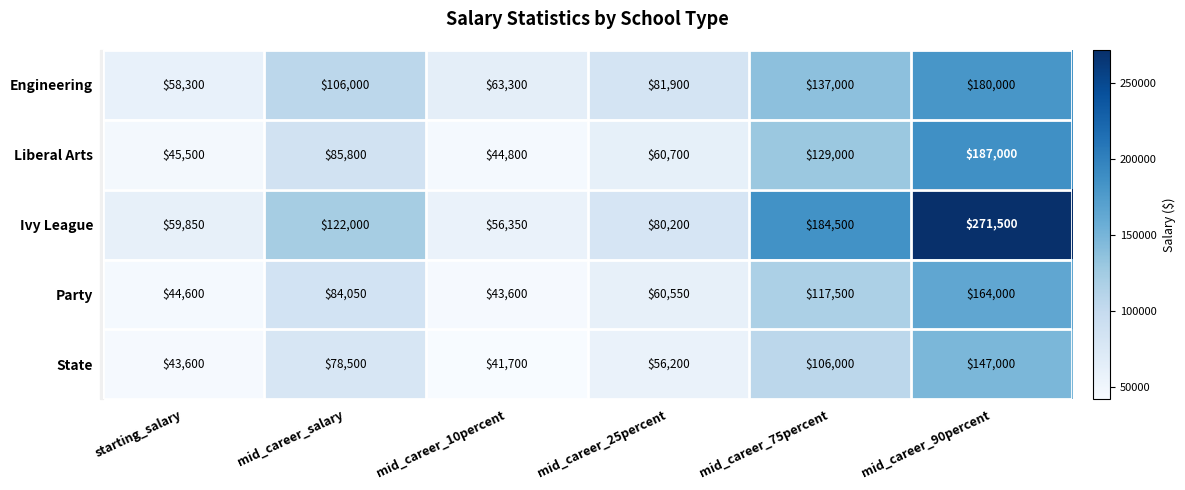

At how many categories does at least one series exceed 251596?

1